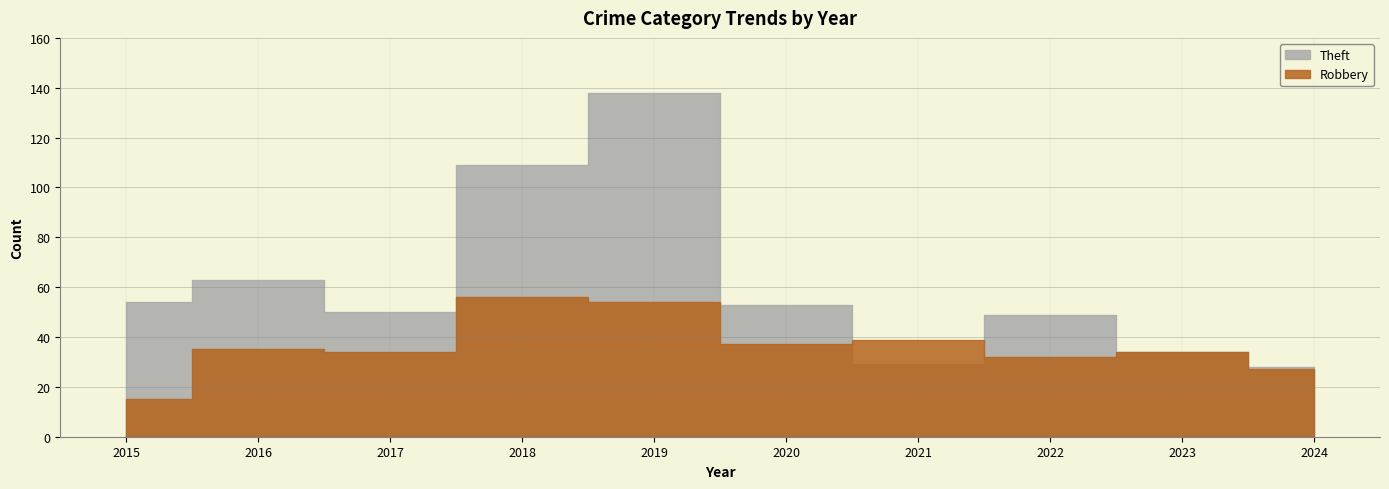

Rank the categories by Robbery value from highest to lowest.

2018, 2019, 2021, 2020, 2016, 2017, 2023, 2022, 2024, 2015